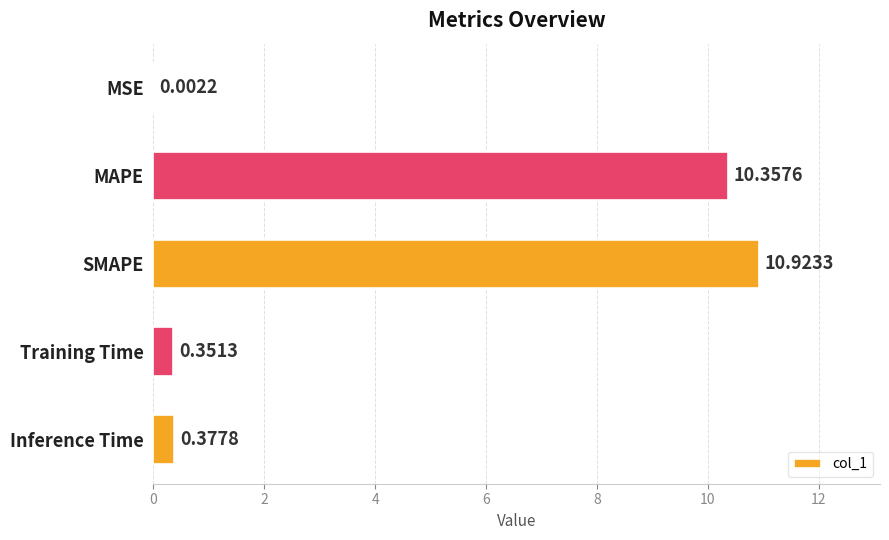

What is the sum of the values at Training Time and Inference Time?

0.7